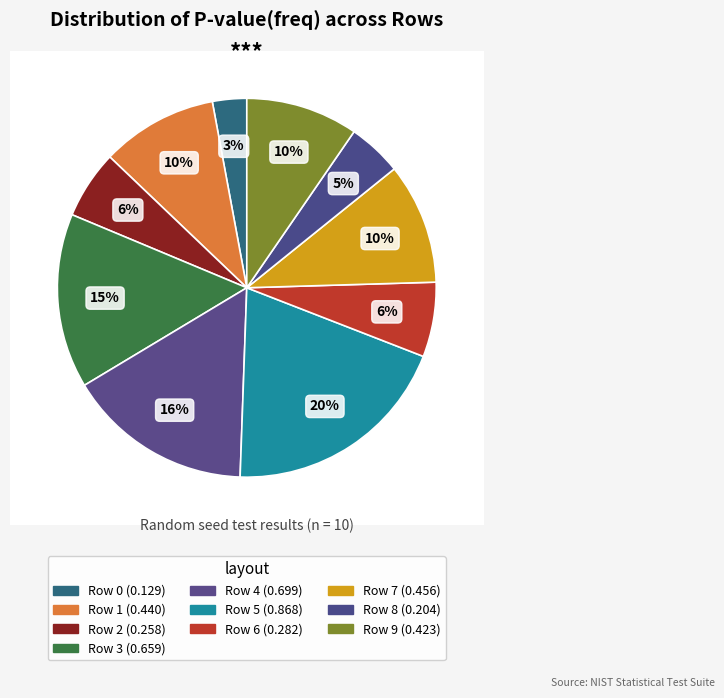

What percentage do Row 0 and Row 8 together represent?

7.5%